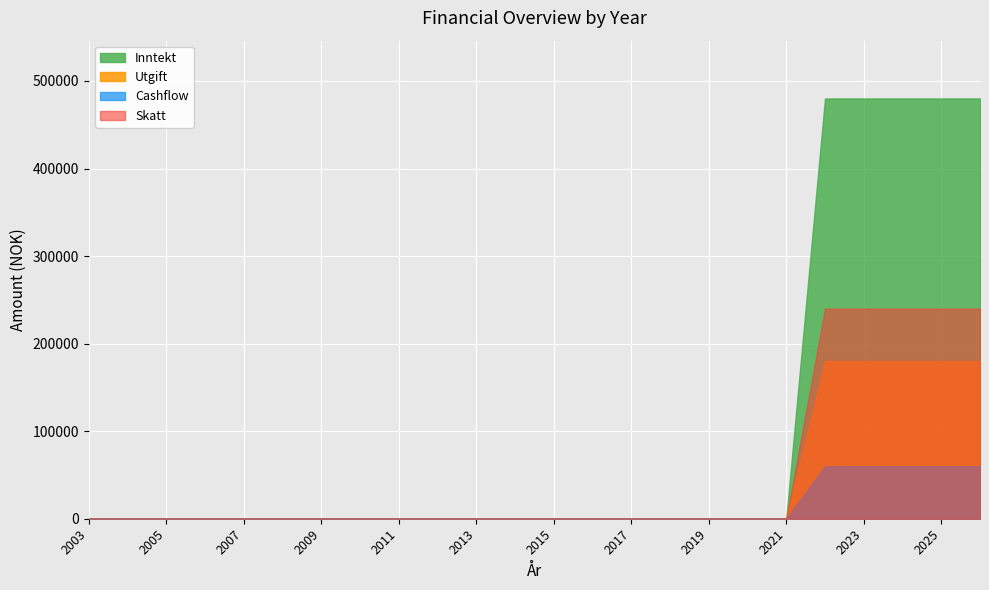

True or false: Skatt has more than 2 points higher than both neighbors.

False